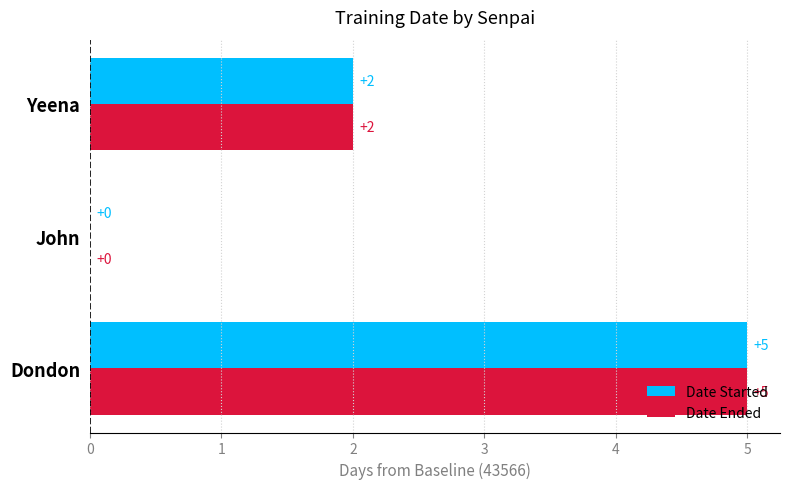

What is the sum of all Date Started values?

7